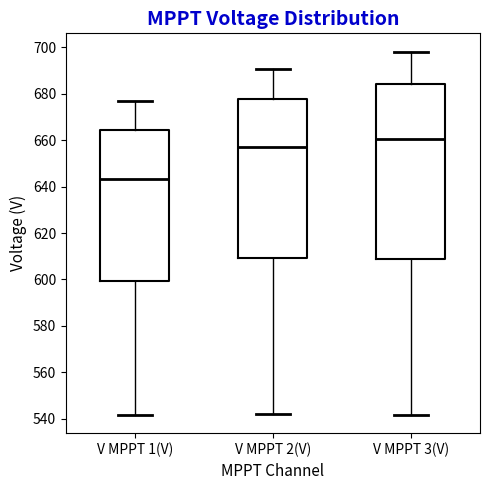

Reading left to right, read every box against the y-axis: the position of its median line, the range the box covers, and the ends of its whiskers. The values are not printed on the chart, so give them approximately, as read against the axis.

V MPPT 1(V): median 644, box 600 to 664, whiskers 542 to 676
V MPPT 2(V): median 658, box 610 to 678, whiskers 542 to 690
V MPPT 3(V): median 660, box 608 to 684, whiskers 542 to 698